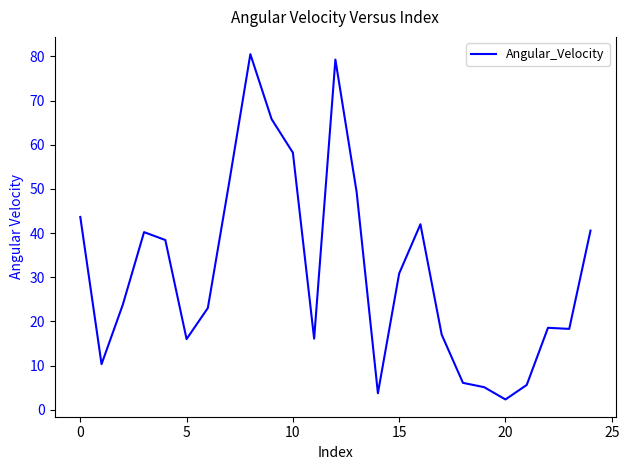

What is the greatest value displayed?

80.5